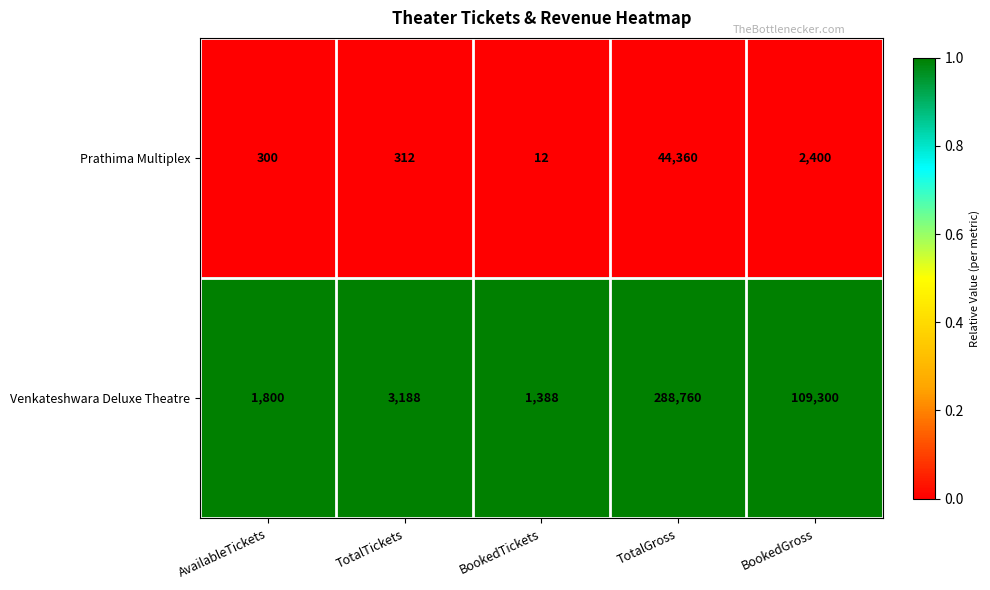

At which category does the chart reach its peak across all series?

TotalGross